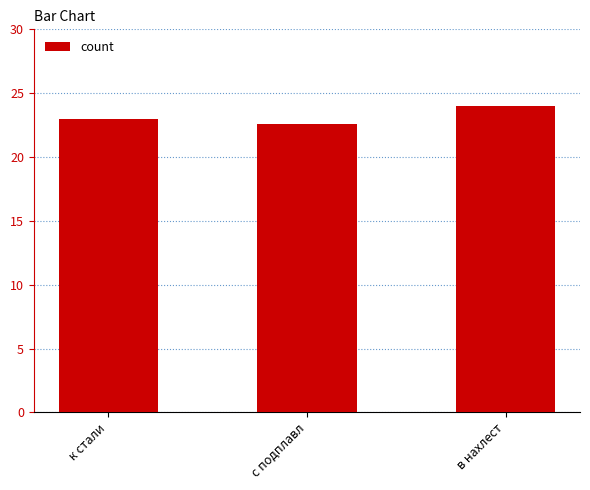

Count the values in the range 22 to 24.

3